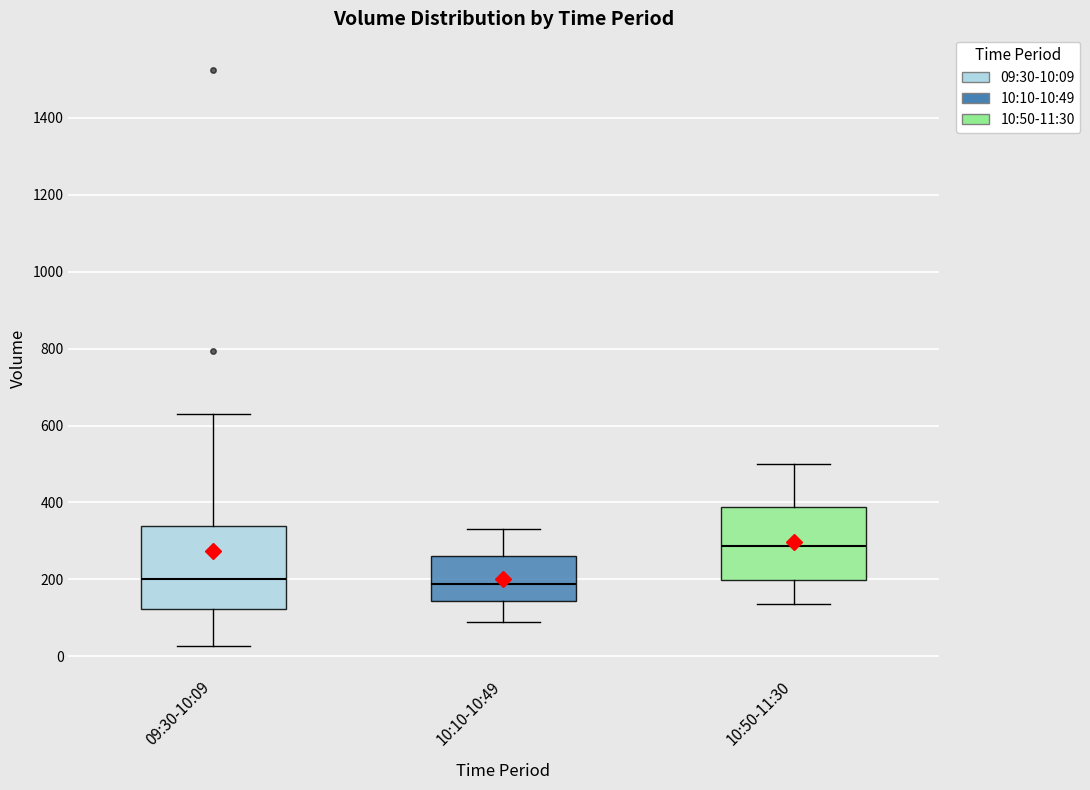

Reading left to right, read every box against the y-axis: the position of its median line, the range the box covers, and the ends of its whiskers. The values are not printed on the chart, so give them approximately, as read against the axis.

09:30-10:09: median 200, box 120 to 340, whiskers 20 to 620
10:10-10:49: median 180, box 140 to 260, whiskers 80 to 340
10:50-11:30: median 280, box 200 to 380, whiskers 140 to 500